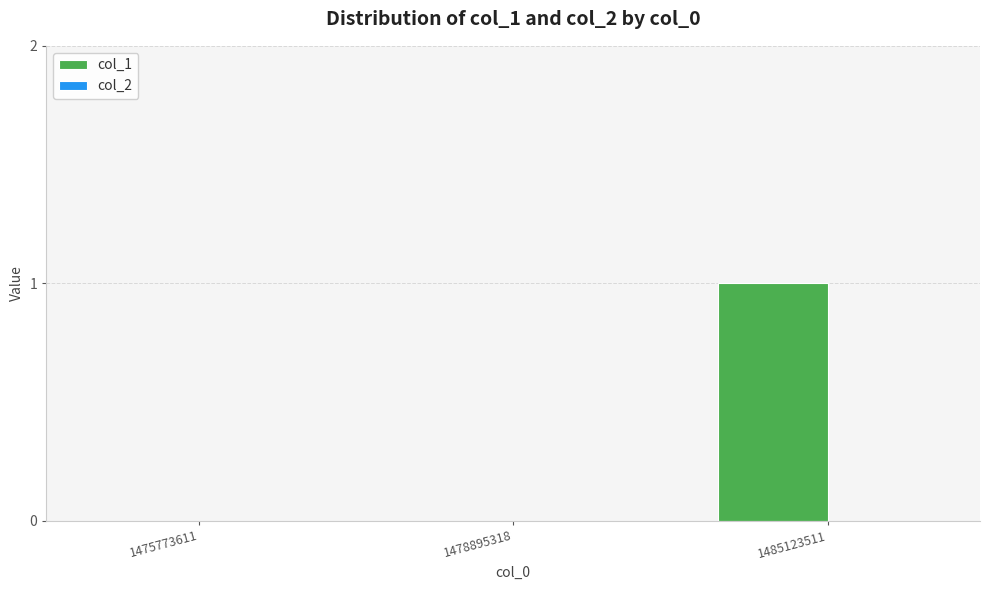

Which has a higher value, 1478895318 or 1485123511?

1485123511